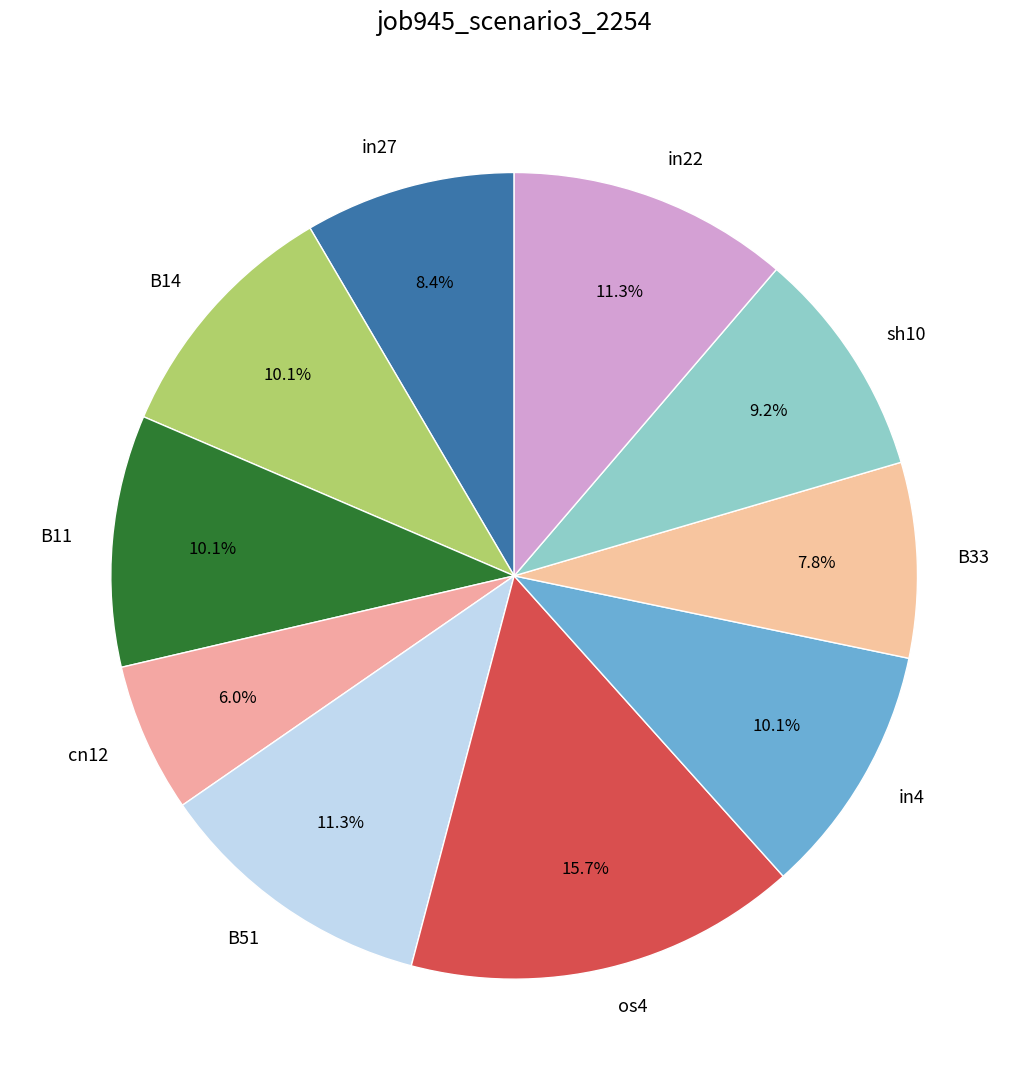

To the nearest percent, what is the difference between the in4 and sh10 slice percentages?

1%